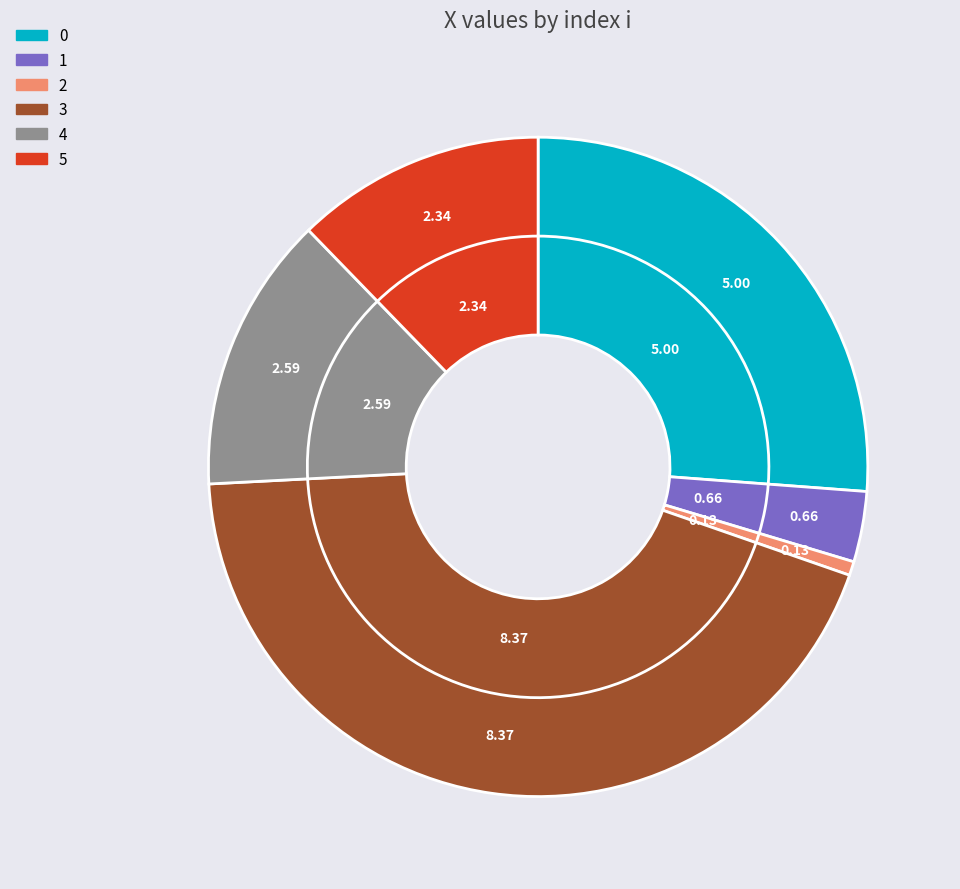

How many slices are in this pie chart?

6